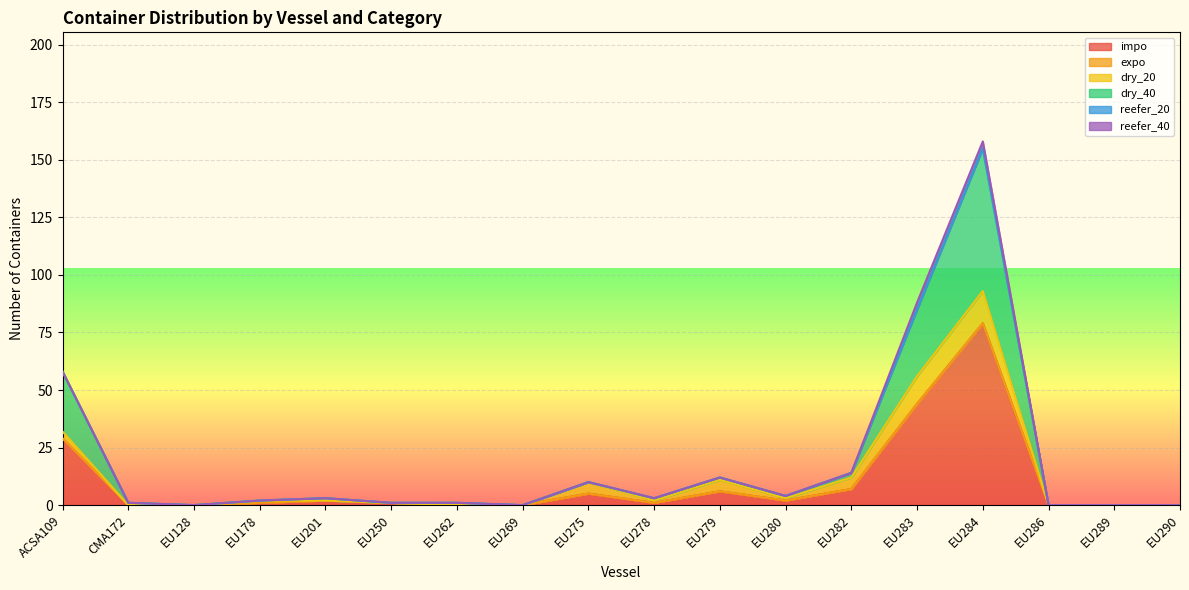

Which series changed the most between EU279 and EU289?

impo